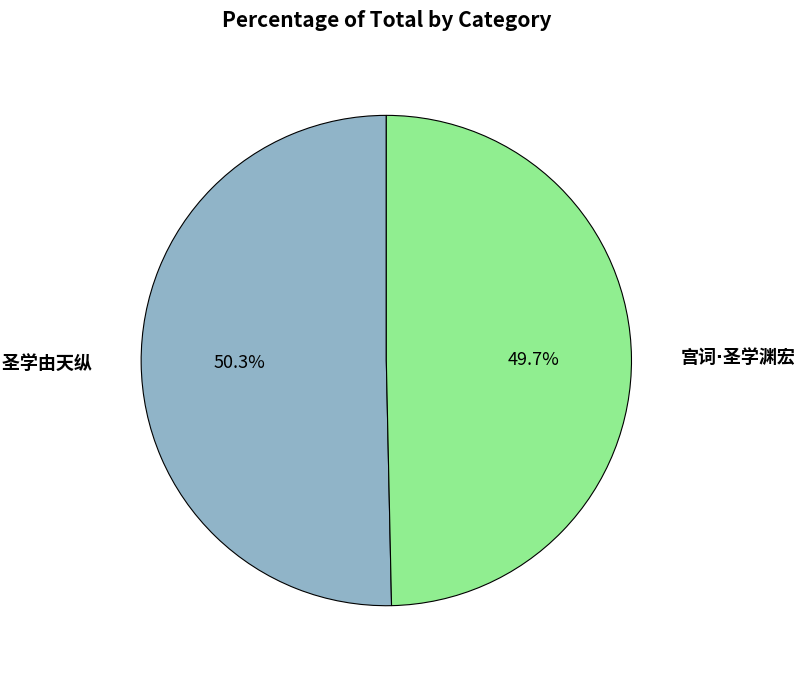

Does any single category account for the majority?

Yes